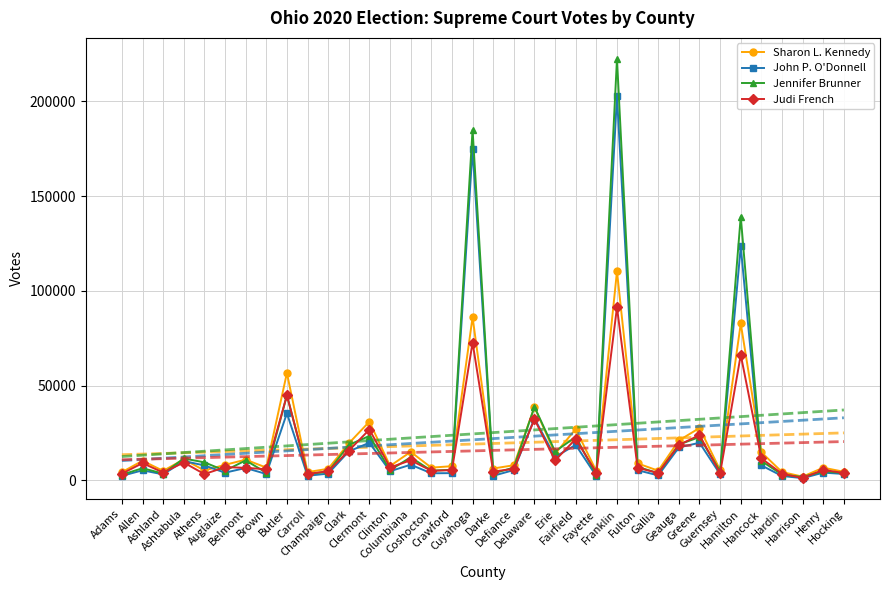

Reading left to right, extract all data points from this chart.

Sharon L. Kennedy: 4320	10342	5011	11065	5232	8187	10934	6725	56678	4346	6107	19536	31010	7586	15042	6705	7485	86134	6251	7979	38665	14047	27061	4847	110332	8944	5095	21041	27633	5415	82799	14829	4392	1961	6696	4517
John P. O'Donnell: 2361	5296	3150	10206	7858	4055	6529	3356	35391	2424	3559	15289	19854	4830	8256	3730	3818	174770	2398	5435	32649	12382	18709	2231	202722	5334	2625	17354	19849	3239	123485	7888	2302	1168	4075	3375
Jennifer Brunner: 2972	6404	3579	11540	9515	5075	10538	4046	44959	3312	4539	18688	23440	5383	12187	5093	5599	185051	3649	6764	38809	15234	22938	2873	222494	7130	3759	18873	22872	4759	139259	10207	3076	1761	4842	3865
Judi French: 3540	9090	4138	9414	3294	6965	6621	5854	44893	3372	4851	15666	26834	6803	10596	5068	5376	72706	4645	6049	32239	10515	21816	4094	91355	6627	3876	18684	23876	3801	66233	11613	3481	1235	5515	3875